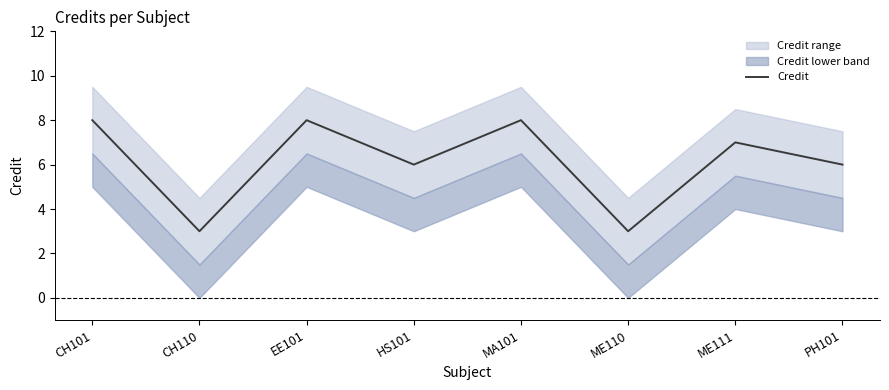

At which category does the chart reach its minimum across all series?

CH110